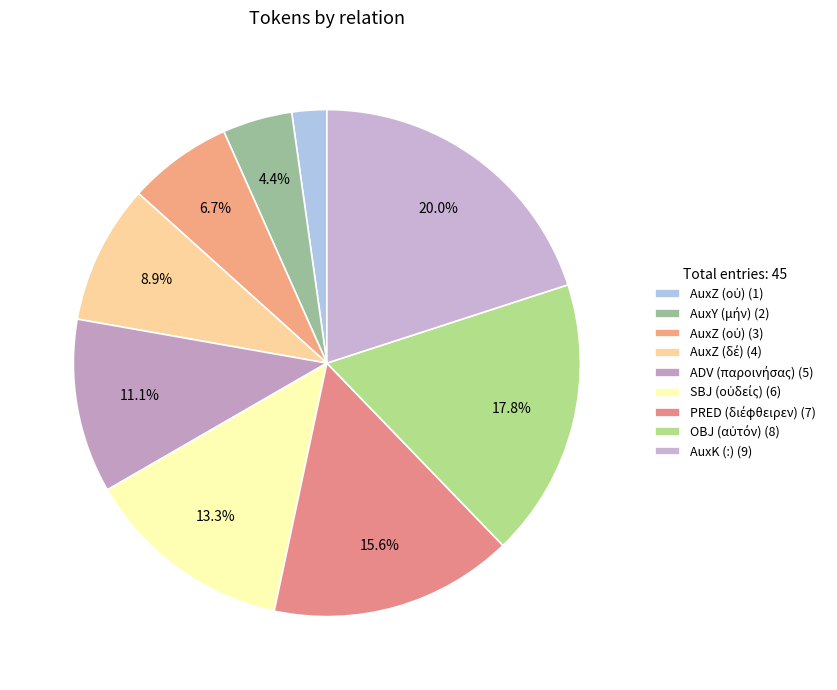

Does any single category account for the majority?

No